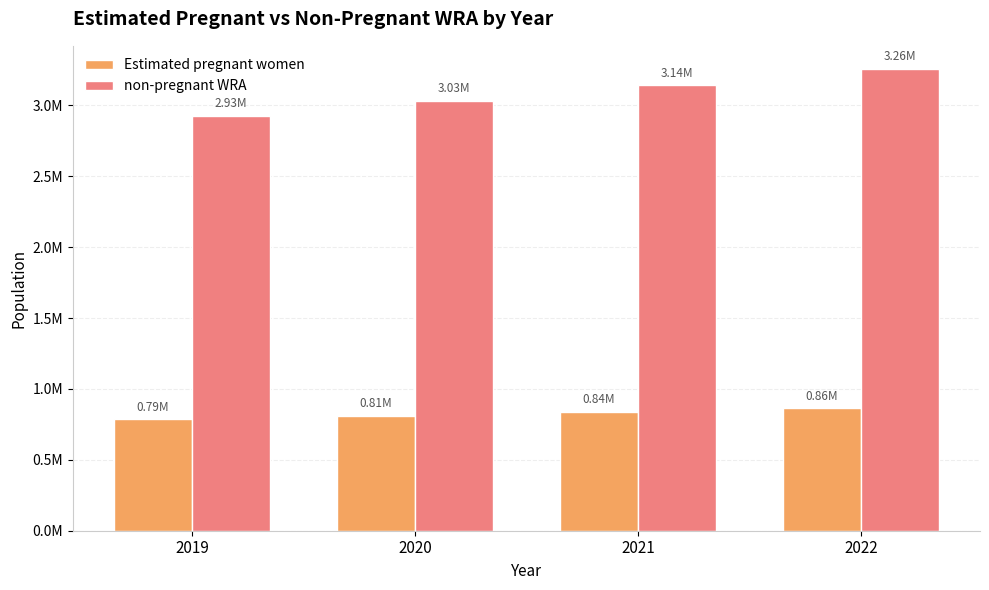

Rank the series by their average value, from lowest to highest.

Estimated pregnant women, non-pregnant WRA